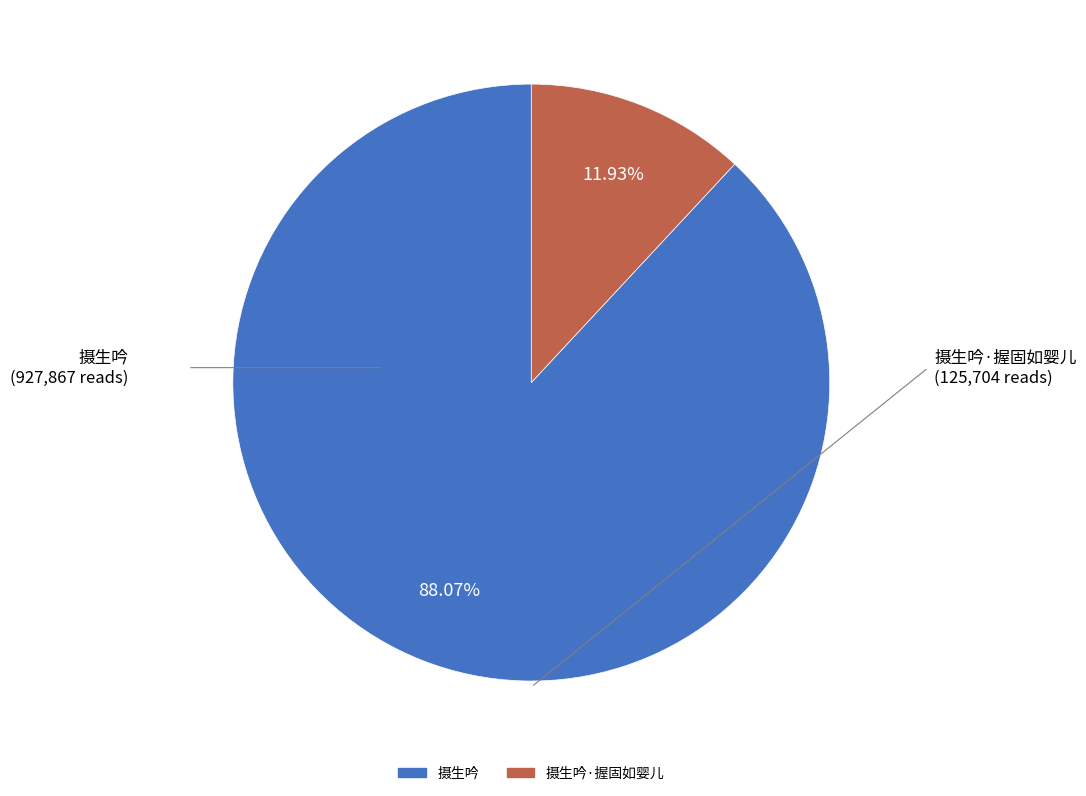

Does any single category account for the majority?

Yes